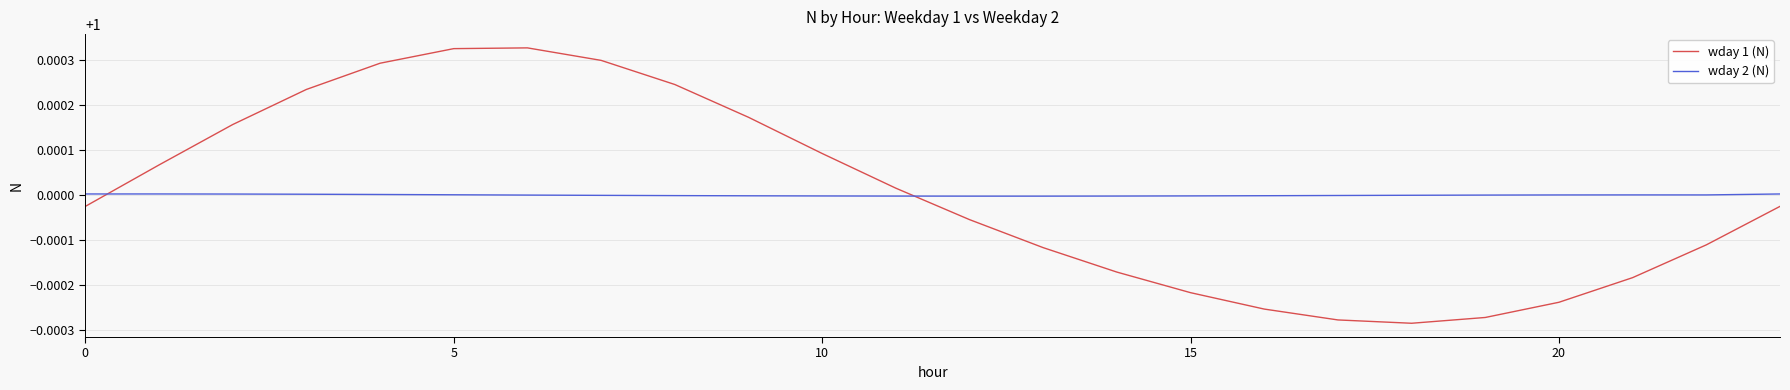

Which series has the largest range (max minus min)?

wday 1 (N)